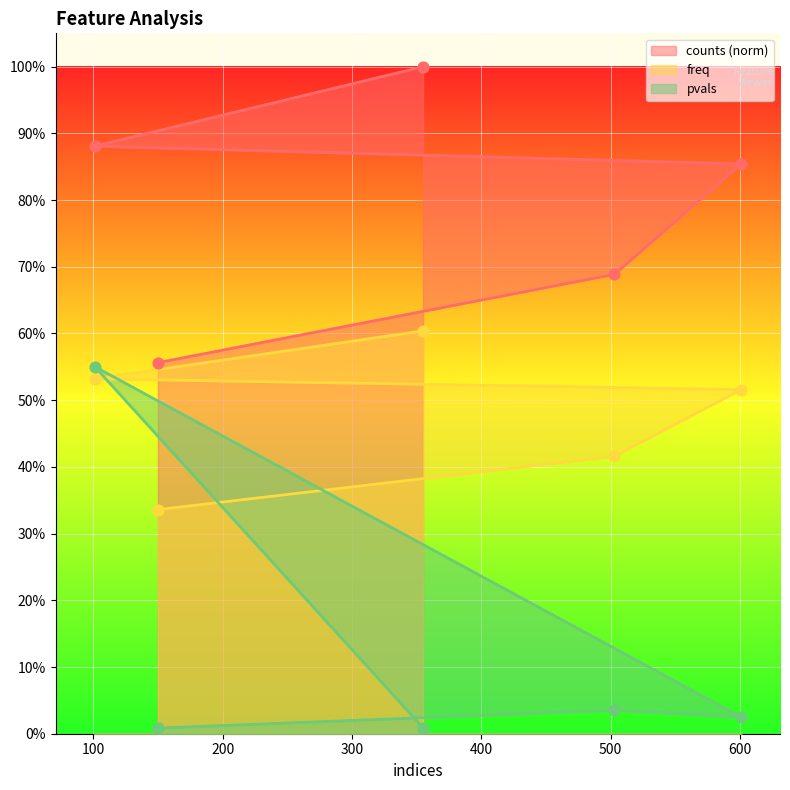

Which series has the largest Y range (max minus min)?

pvals points